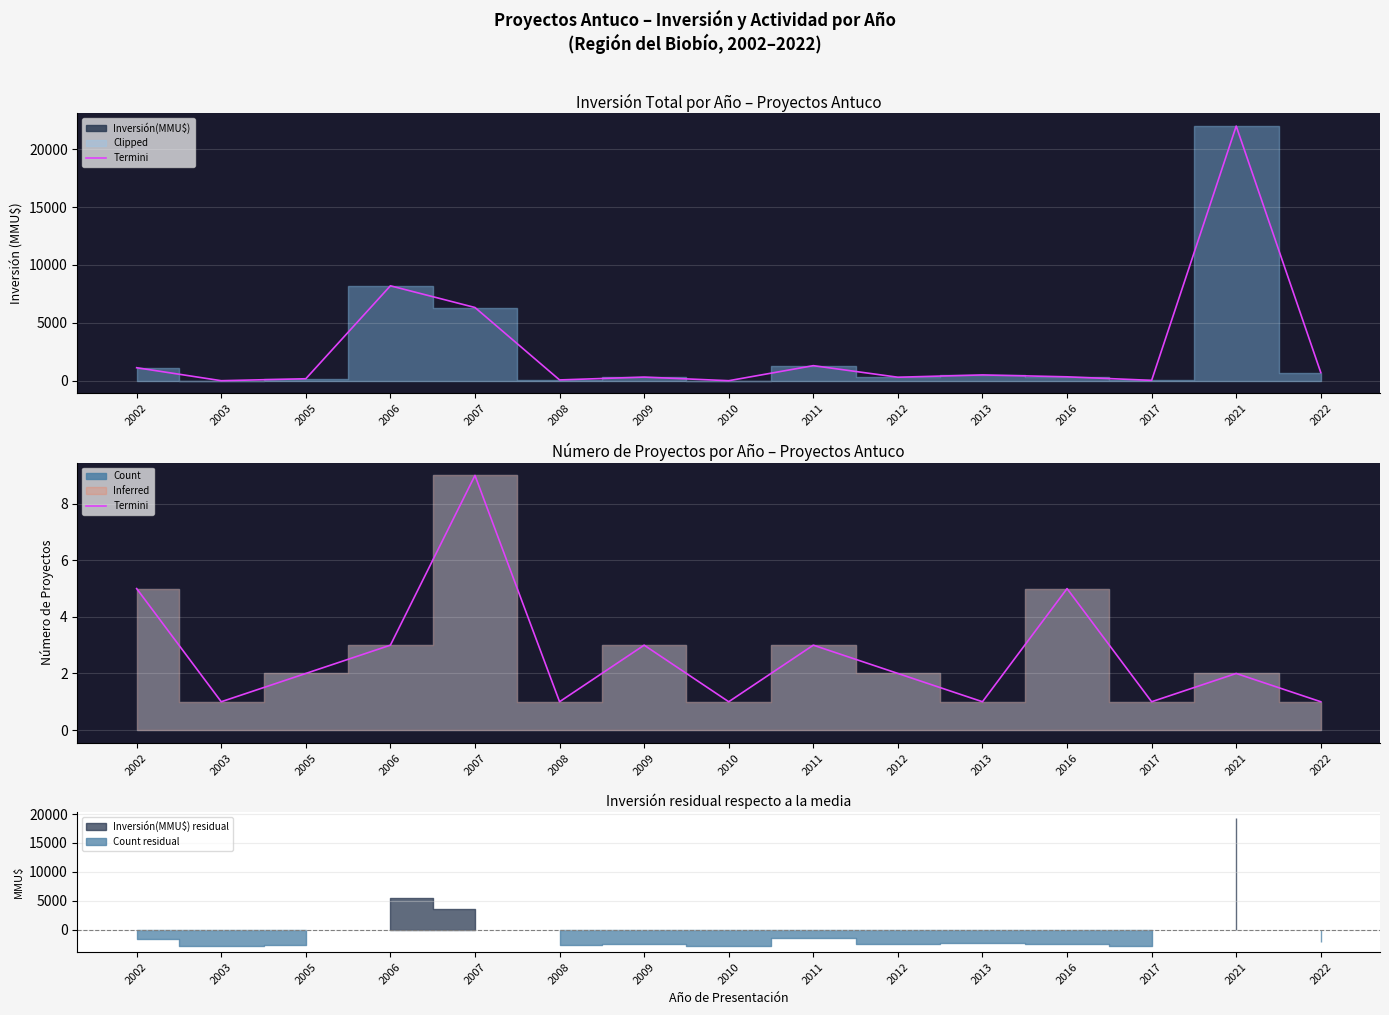

The chart shows a value of 2 at 2016. True or false?

False